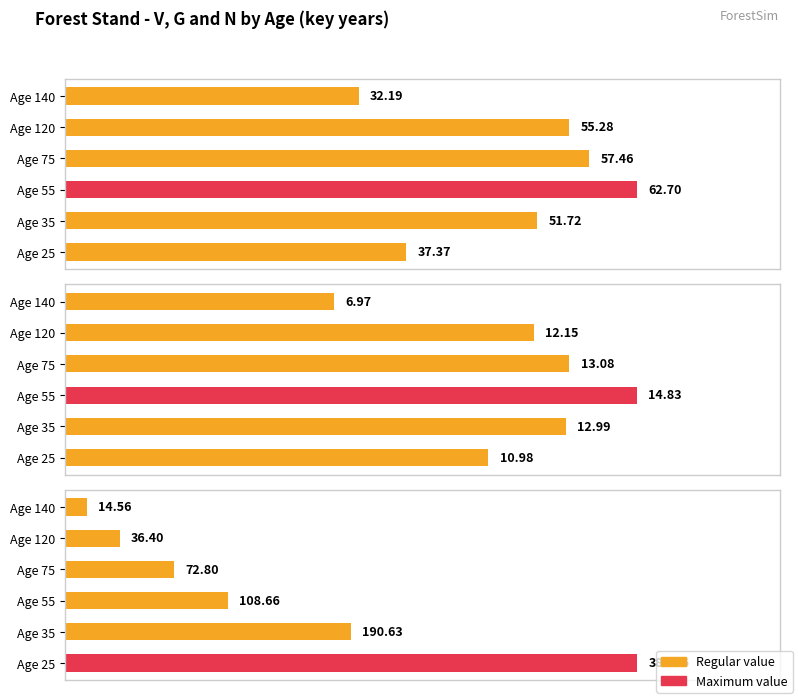

What is the sum of all G (m2/ha) - Masa antes de la corta values?

71.0